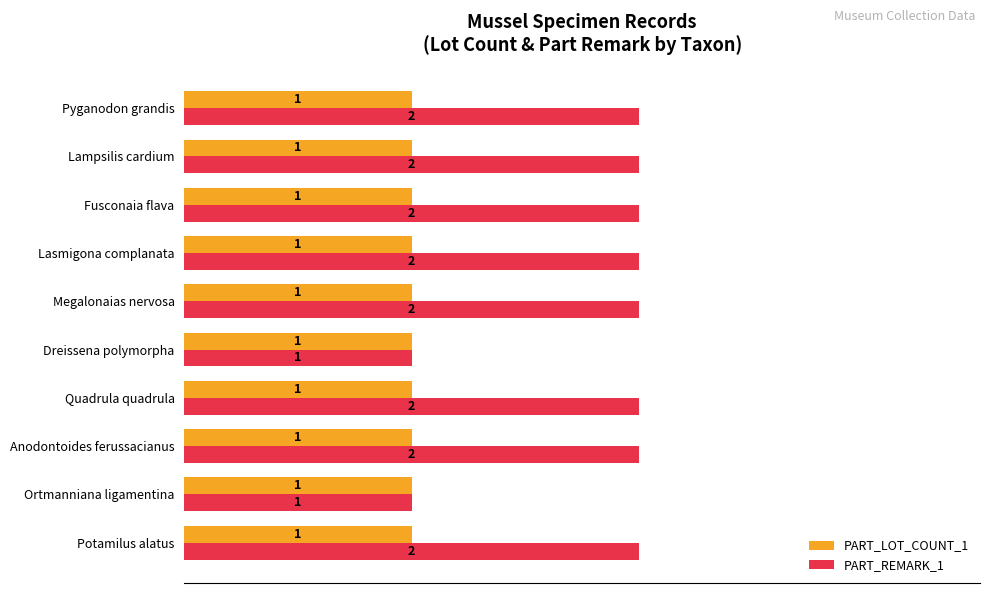

Which series has the largest total across all categories?

PART_REMARK_1